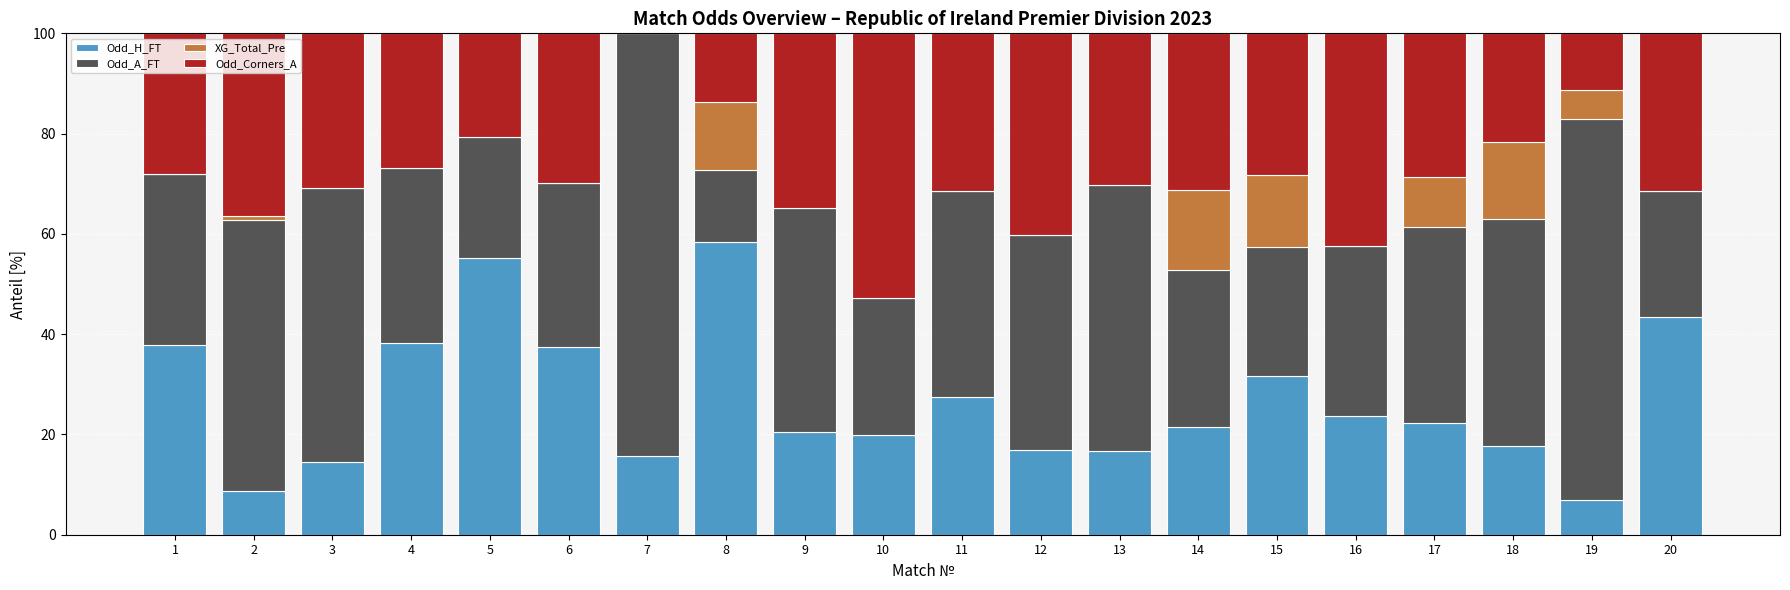

Are the bars grouped side by side (vs. stacked)?

No